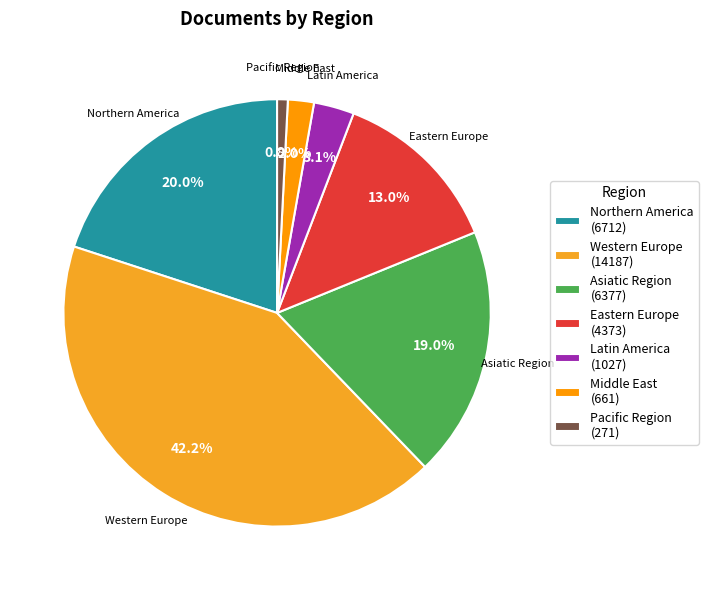

What percentage is the Western Europe slice, to the nearest percent?

42%